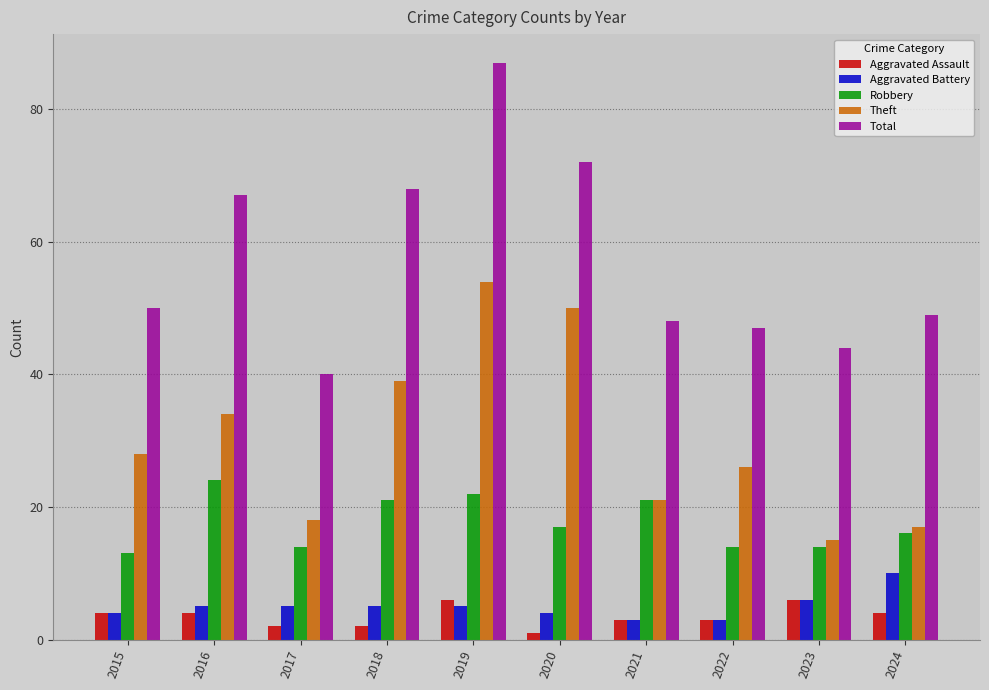

The Total series shows 29 at 2022. True or false?

False